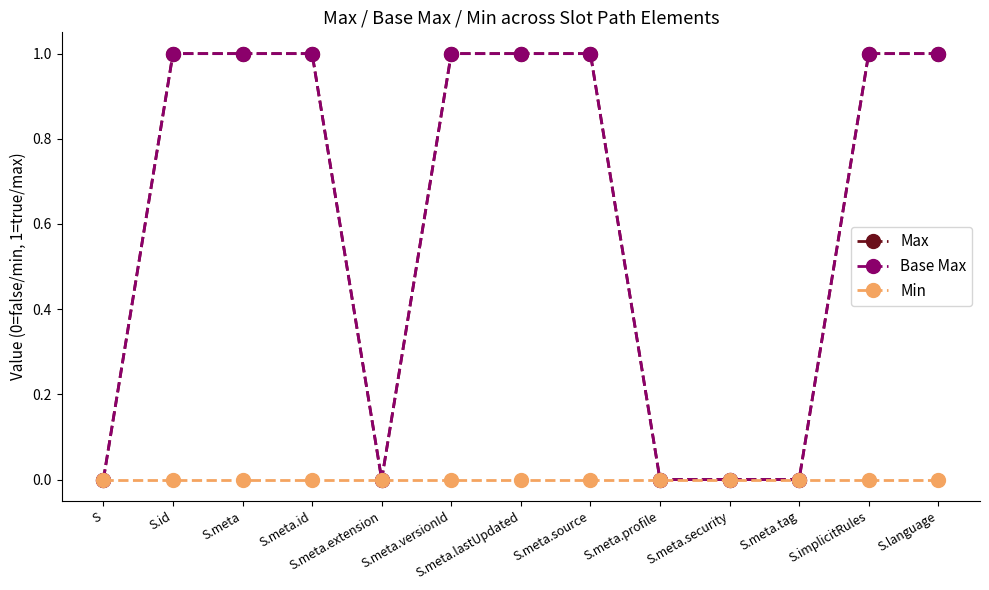

True or false: Max and Base Max intersect in this chart.

False